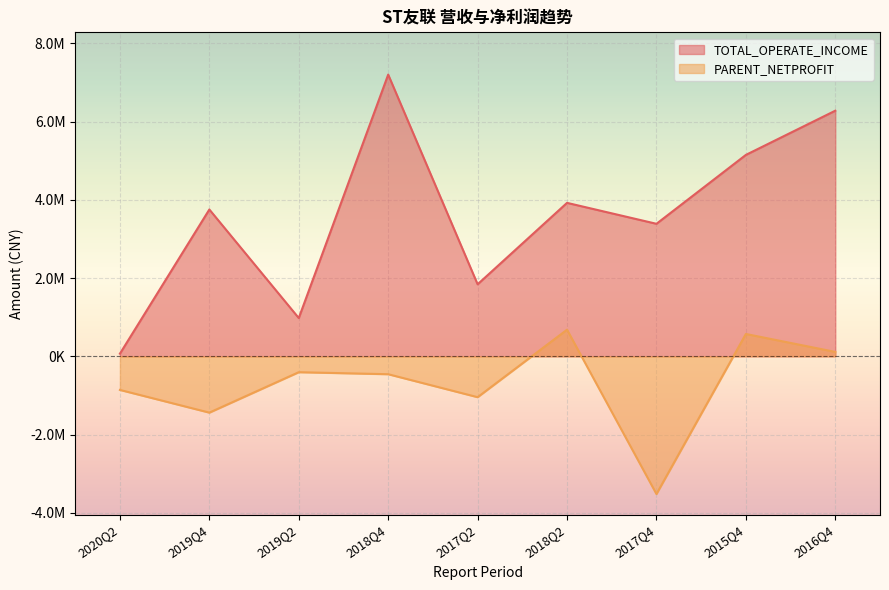

What is the difference between the maximum and second lowest values in the TOTAL_OPERATE_INCOME series?

6222437.9